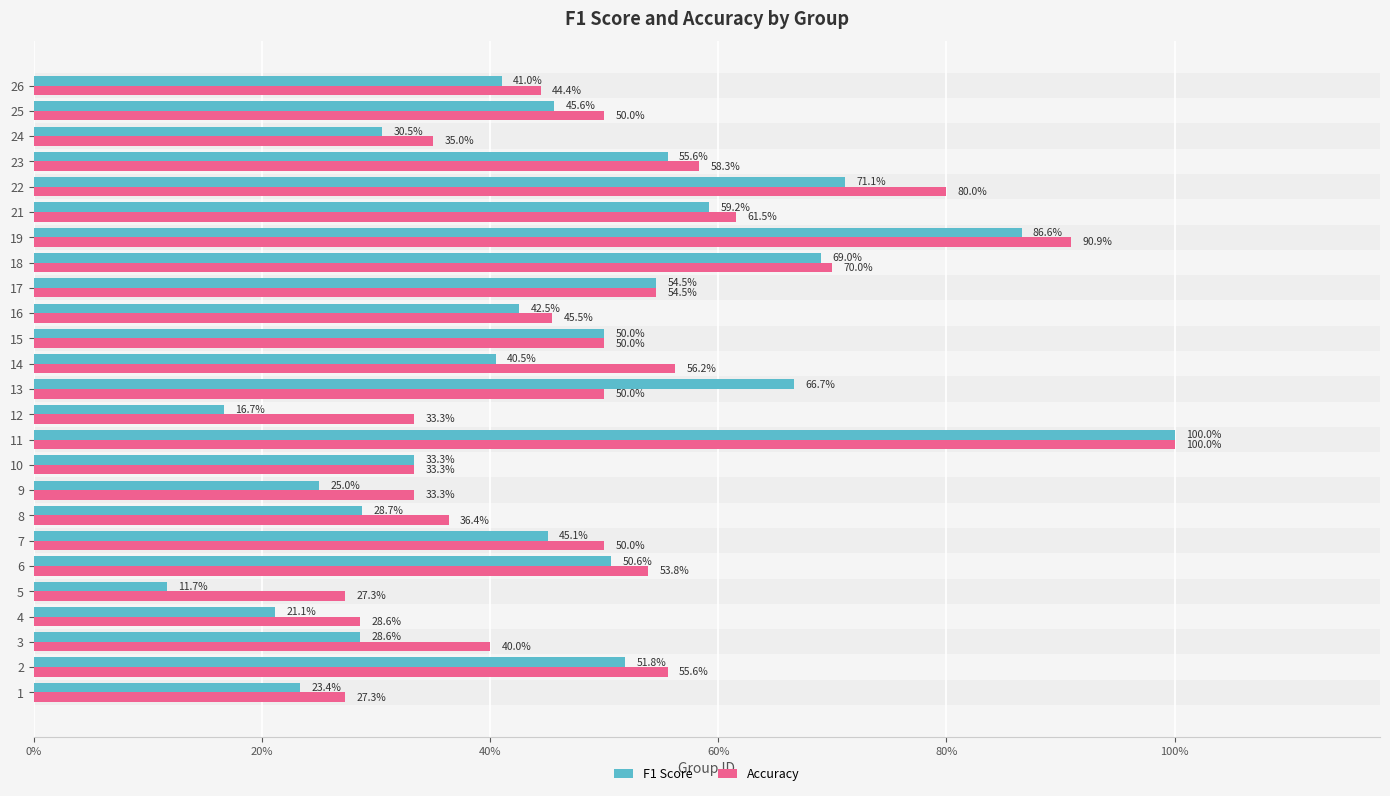

What are all the series names shown in the legend?

F1 Score, Accuracy